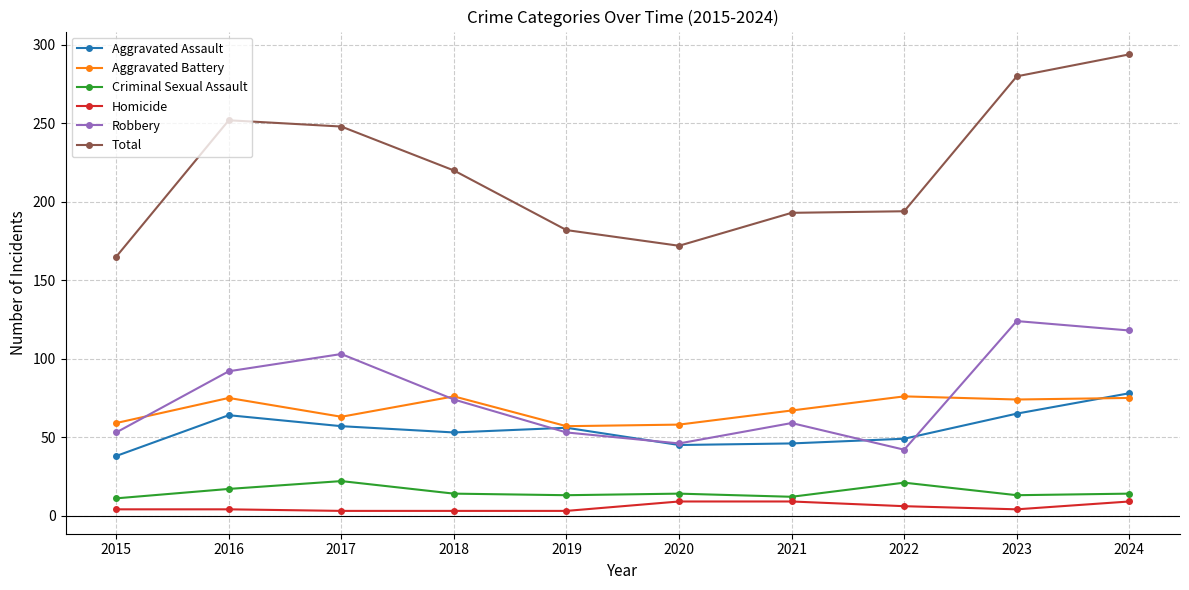

Is the value of Criminal Sexual Assault at 2023 greater than the value of Total at 2024?

No